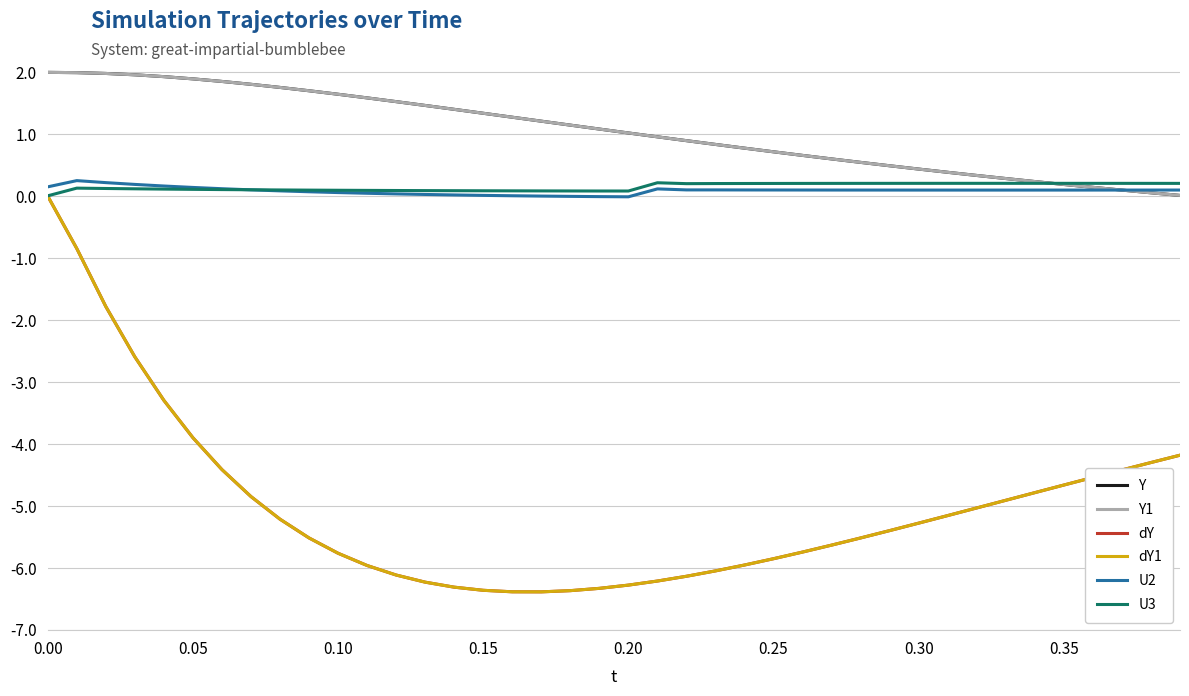

What is the smallest value displayed?

-6.4